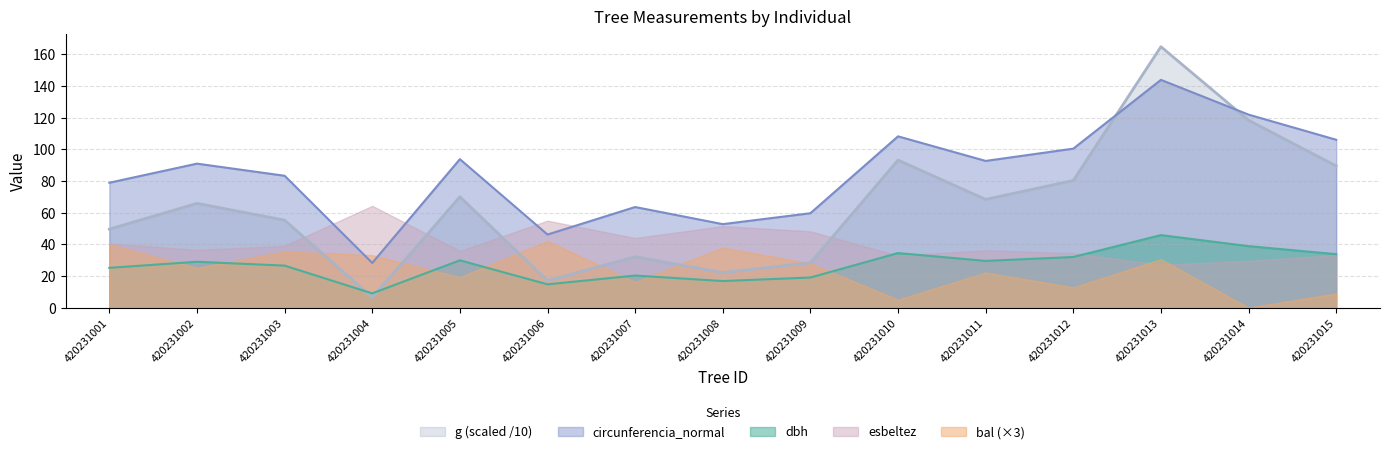

Which series ends up on top after the final intersection of circunferencia_normal and g?

circunferencia_normal